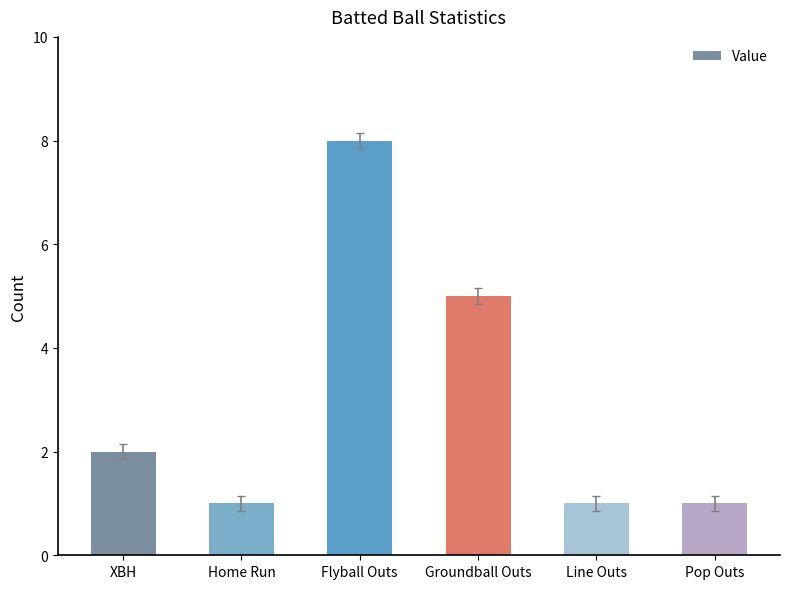

What is the change in value from XBH to Pop Outs?

-1